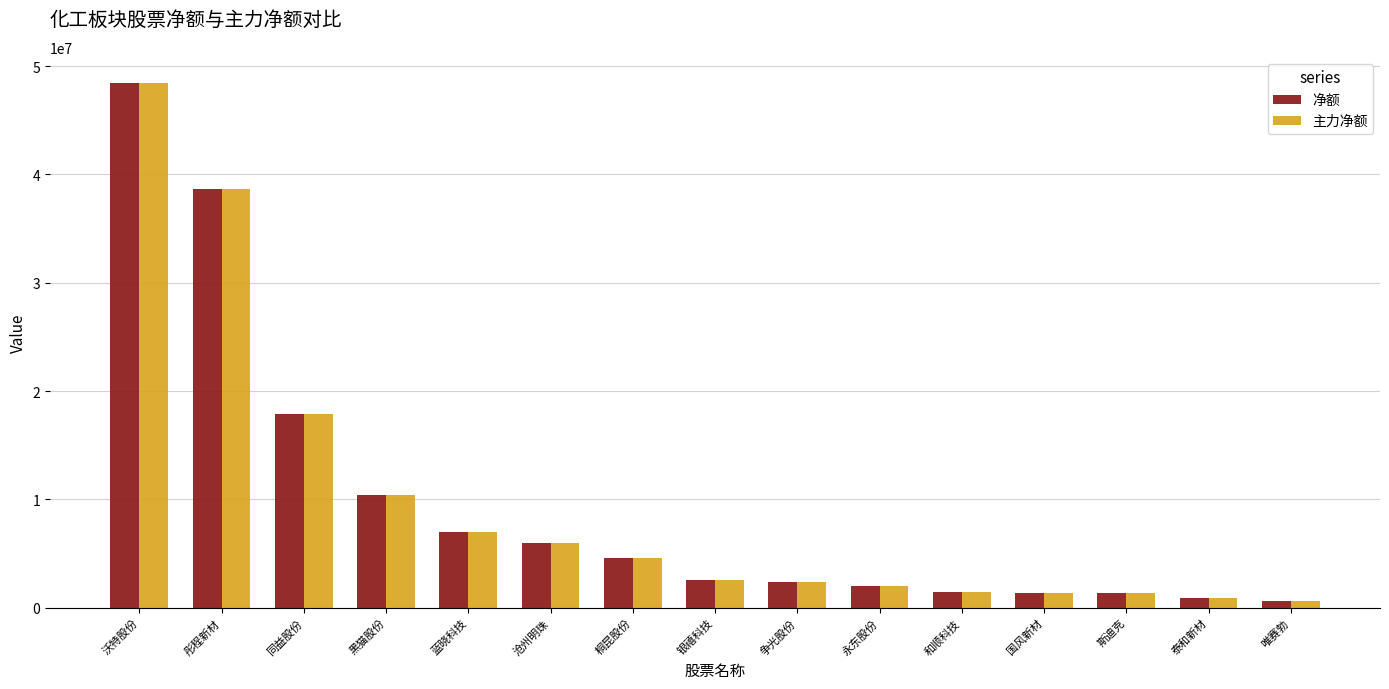

At which category is the sum across all series the highest?

沃特股份